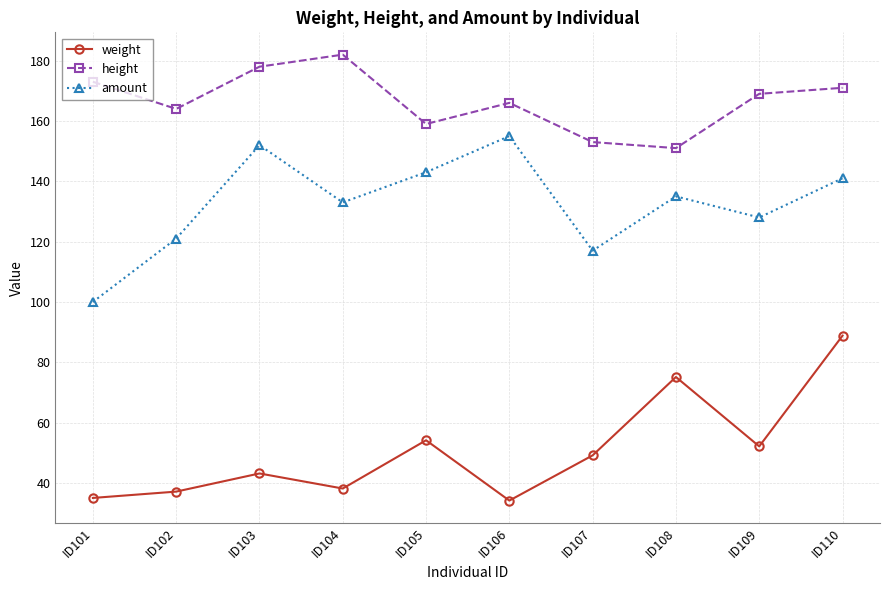

Does the chart display data point markers on the line(s)?

Yes